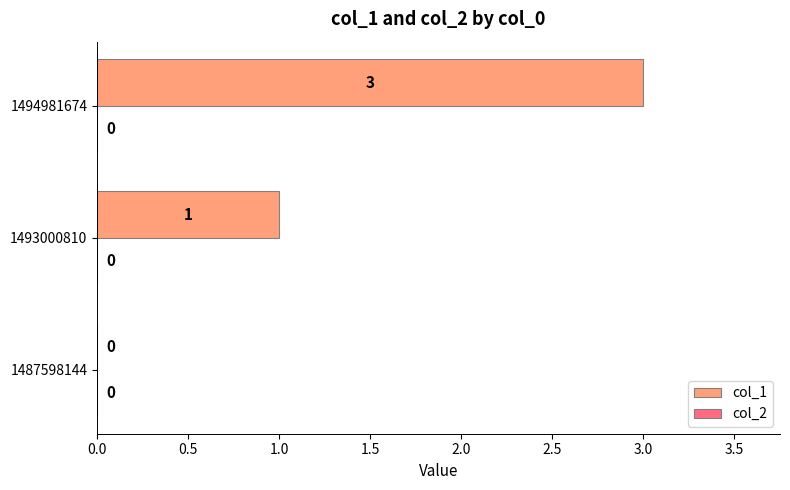

Reading bottom to top, transcribe all the data shown in this chart.

1487598144=0	1493000810=1	1494981674=3